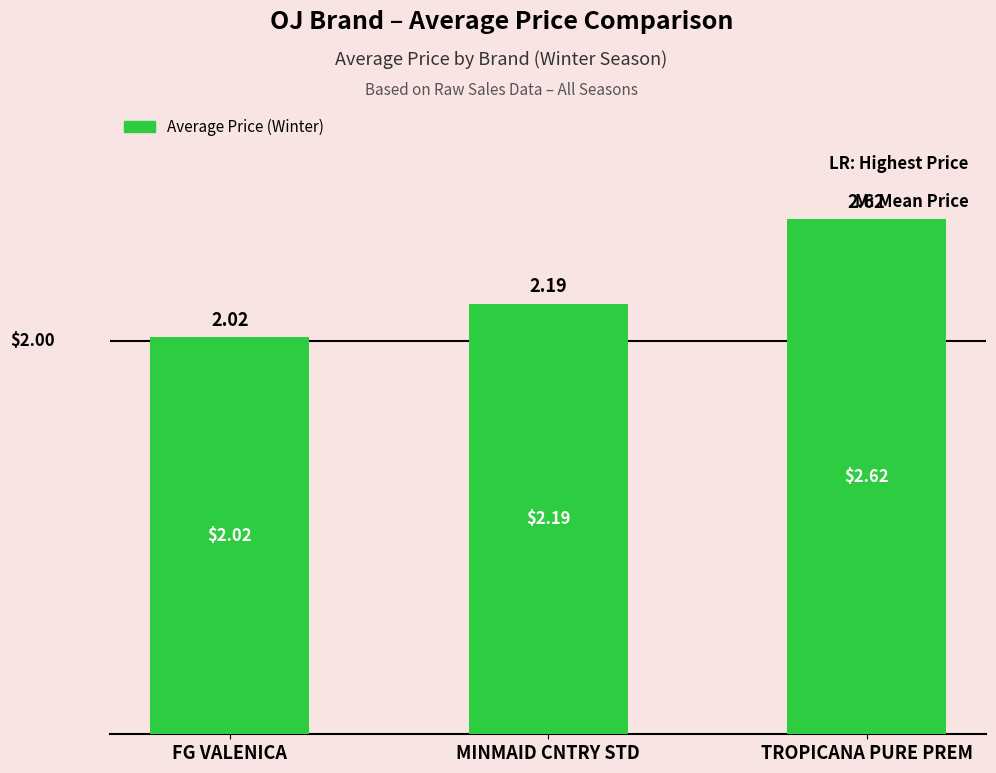

Approximately how many times larger is the value at MINMAID CNTRY STD compared to TROPICANA PURE PREM?

0.8